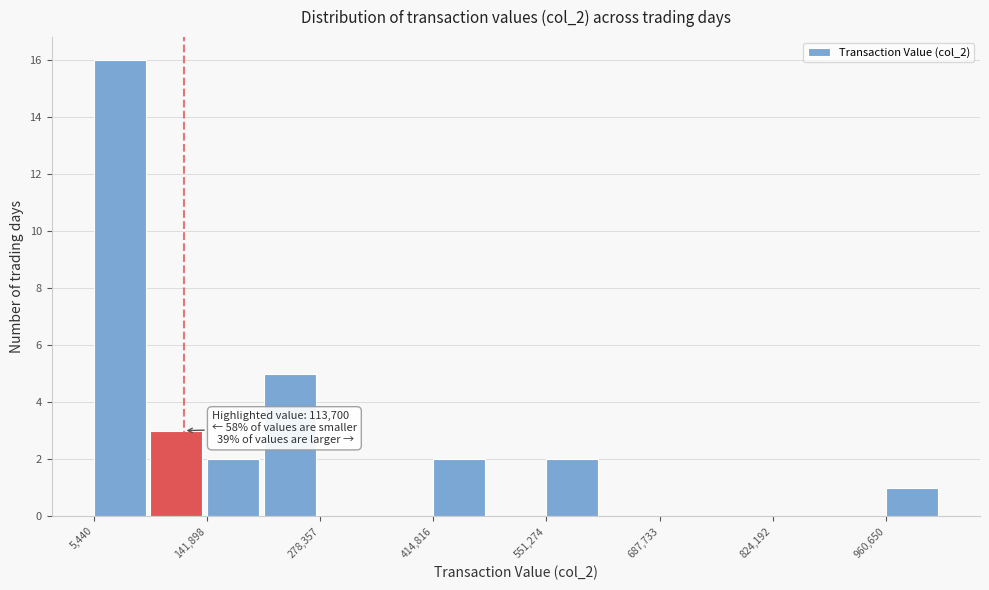

Read against the x-axis, roughly where is the centre of the tallest bar?

40000